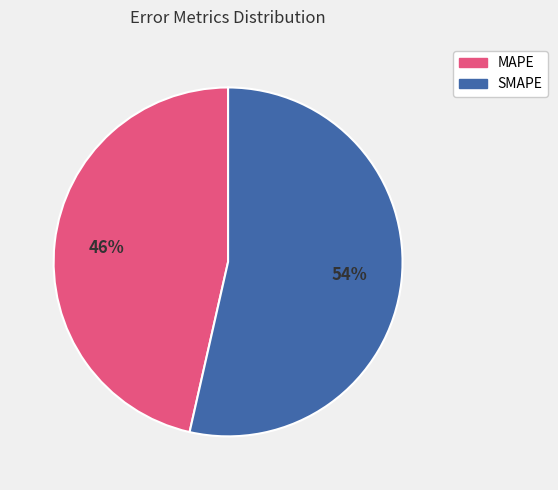

Does any single category account for the majority?

Yes